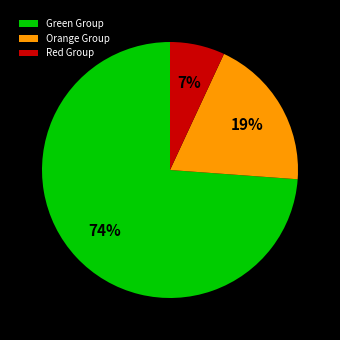

Rank the categories by value from highest to lowest.

Green Group, Orange Group, Red Group